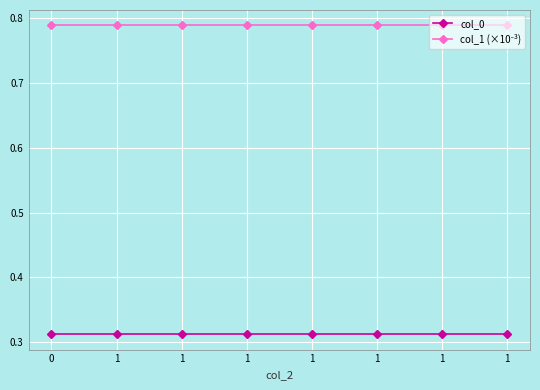

How many categories are shown in the chart?

8